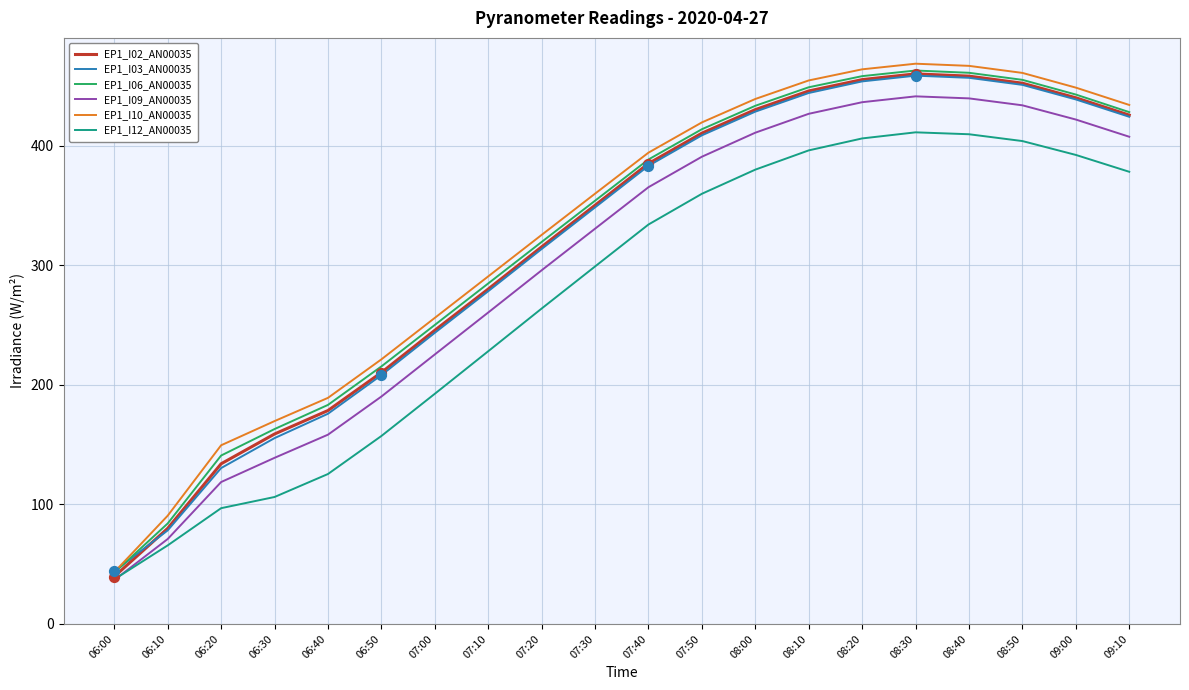

What are all the series names shown in the legend?

EP1_I02_AN00035, EP1_I03_AN00035, EP1_I06_AN00035, EP1_I09_AN00035, EP1_I10_AN00035, EP1_I12_AN00035